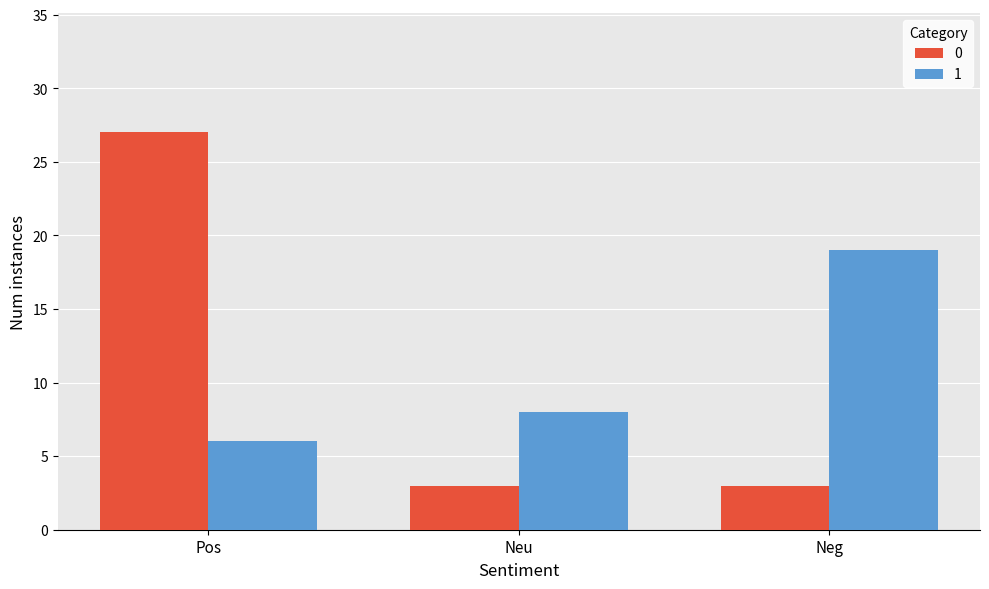

Is it true that 0 equals 3 at Neg?

True